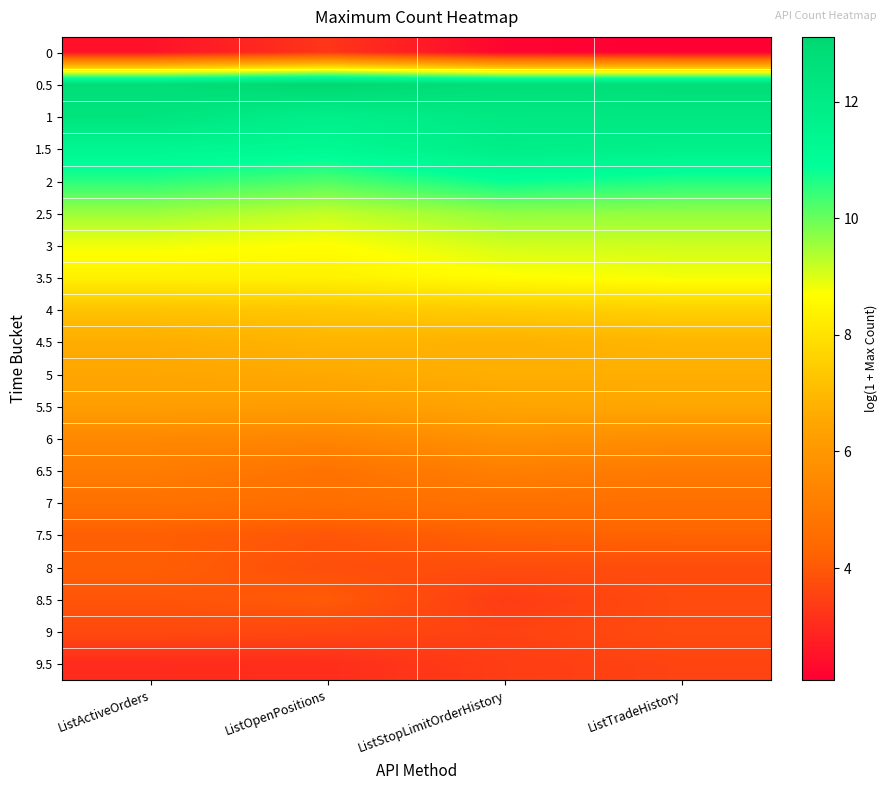

Reading left to right, transcribe all the data shown in this chart.

0: ListActiveOrders=2.5	ListOpenPositions=3.3	ListStopLimitOrderHistory=2.2	ListTradeHistory=2.1
0.5: ListActiveOrders=12.8	ListOpenPositions=13.1	ListStopLimitOrderHistory=12.7	ListTradeHistory=12.8
1: ListActiveOrders=12.4	ListOpenPositions=11.8	ListStopLimitOrderHistory=12.1	ListTradeHistory=12.2
1.5: ListActiveOrders=11.4	ListOpenPositions=11.2	ListStopLimitOrderHistory=11.9	ListTradeHistory=11.7
2: ListActiveOrders=10.5	ListOpenPositions=10.2	ListStopLimitOrderHistory=10.9	ListTradeHistory=10.6
2.5: ListActiveOrders=9.6	ListOpenPositions=9.2	ListStopLimitOrderHistory=9.7	ListTradeHistory=9.6
3: ListActiveOrders=8.8	ListOpenPositions=8.7	ListStopLimitOrderHistory=9.1	ListTradeHistory=9.1
3.5: ListActiveOrders=8.4	ListOpenPositions=8.4	ListStopLimitOrderHistory=8.6	ListTradeHistory=8.8
4: ListActiveOrders=7.2	ListOpenPositions=7.3	ListStopLimitOrderHistory=7.5	ListTradeHistory=7.6
4.5: ListActiveOrders=6.7	ListOpenPositions=6.9	ListStopLimitOrderHistory=6.8	ListTradeHistory=6.9
5: ListActiveOrders=6.5	ListOpenPositions=6.6	ListStopLimitOrderHistory=6.7	ListTradeHistory=6.7
5.5: ListActiveOrders=6.2	ListOpenPositions=6.2	ListStopLimitOrderHistory=6.5	ListTradeHistory=6.5
6: ListActiveOrders=5.5	ListOpenPositions=5.4	ListStopLimitOrderHistory=5.8	ListTradeHistory=5.7
6.5: ListActiveOrders=5.1	ListOpenPositions=4.7	ListStopLimitOrderHistory=5.2	ListTradeHistory=5.0
7: ListActiveOrders=4.7	ListOpenPositions=4.6	ListStopLimitOrderHistory=4.7	ListTradeHistory=4.6
7.5: ListActiveOrders=4.2	ListOpenPositions=4.0	ListStopLimitOrderHistory=4.2	ListTradeHistory=4.3
8: ListActiveOrders=4.2	ListOpenPositions=3.8	ListStopLimitOrderHistory=3.8	ListTradeHistory=3.8
8.5: ListActiveOrders=3.9	ListOpenPositions=4.1	ListStopLimitOrderHistory=3.4	ListTradeHistory=3.7
9: ListActiveOrders=3.7	ListOpenPositions=3.6	ListStopLimitOrderHistory=3.5	ListTradeHistory=3.7
9.5: ListActiveOrders=3.0	ListOpenPositions=3.1	ListStopLimitOrderHistory=3.4	ListTradeHistory=3.6